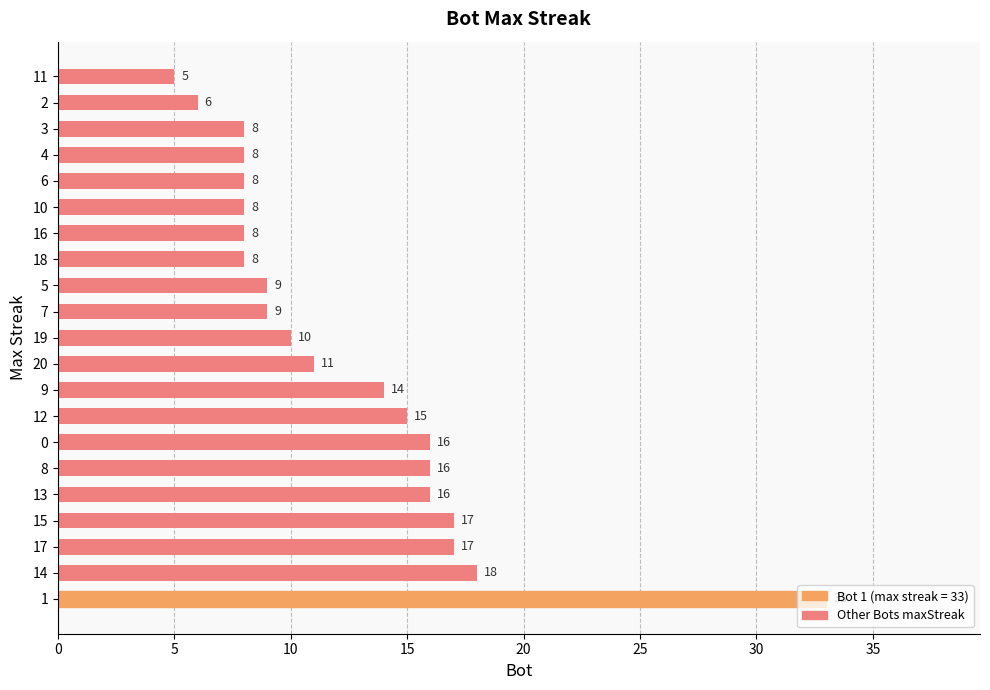

Are the bars grouped side by side (vs. stacked)?

No